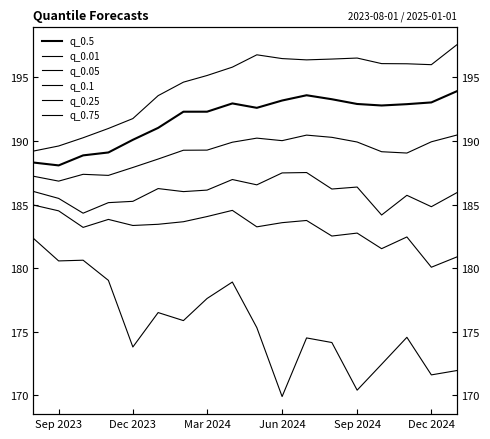

Is this an area chart (filled region under the line)?

No